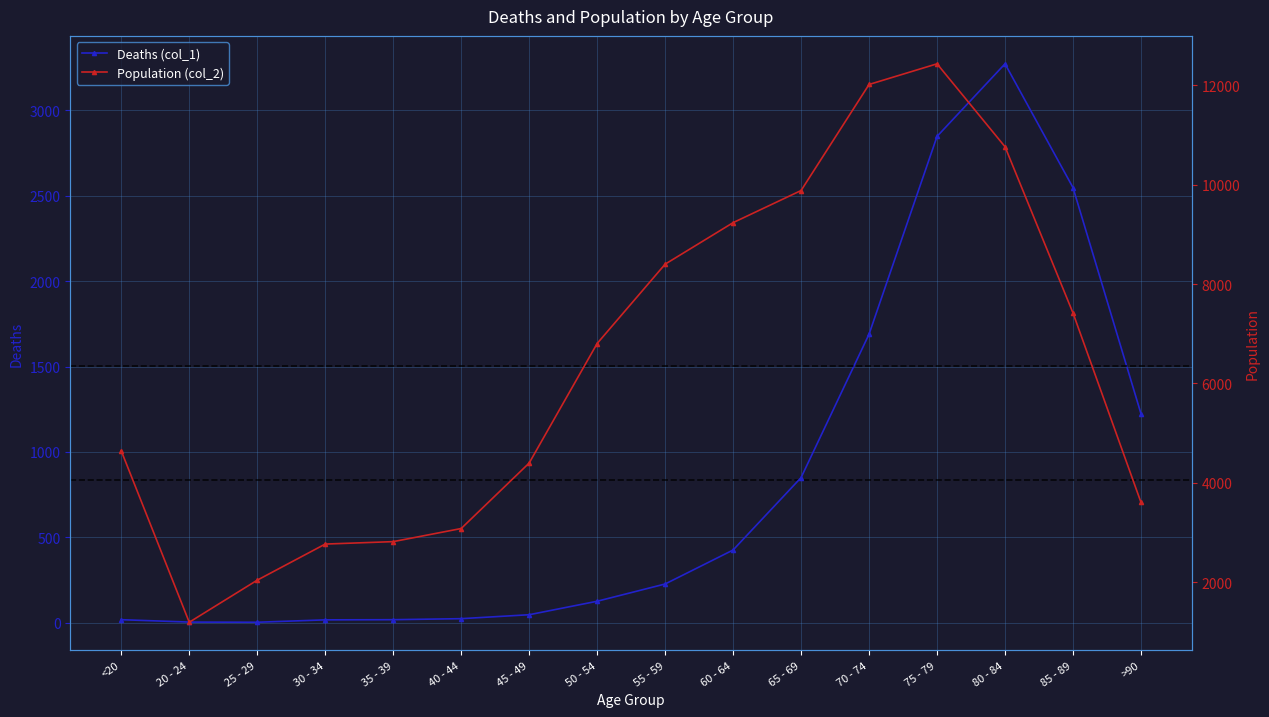

Between 40 - 44 and 45 - 49, which series saw the biggest shift?

Population (col_2)